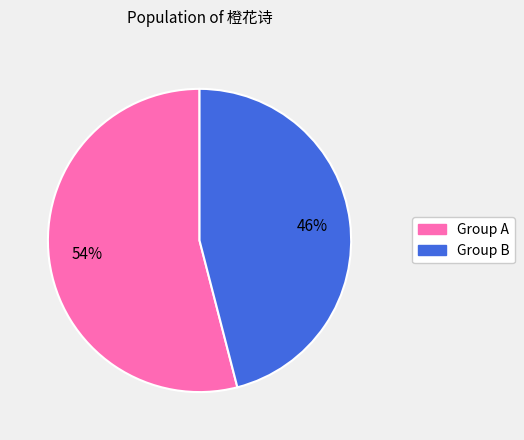

Is there any slice that represents more than half of the pie?

Yes